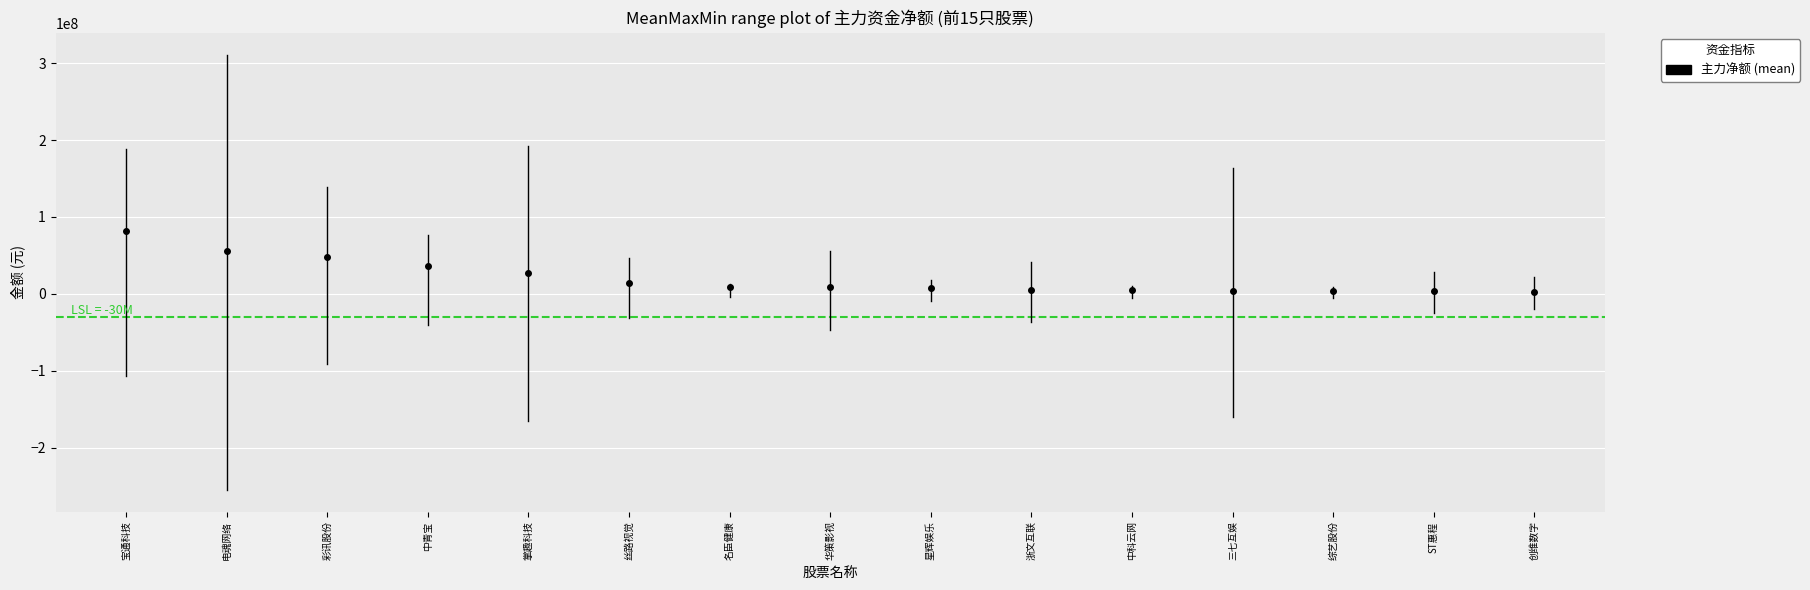

The value of 主力卖 at 名臣健康 is -1929470. True or false?

False